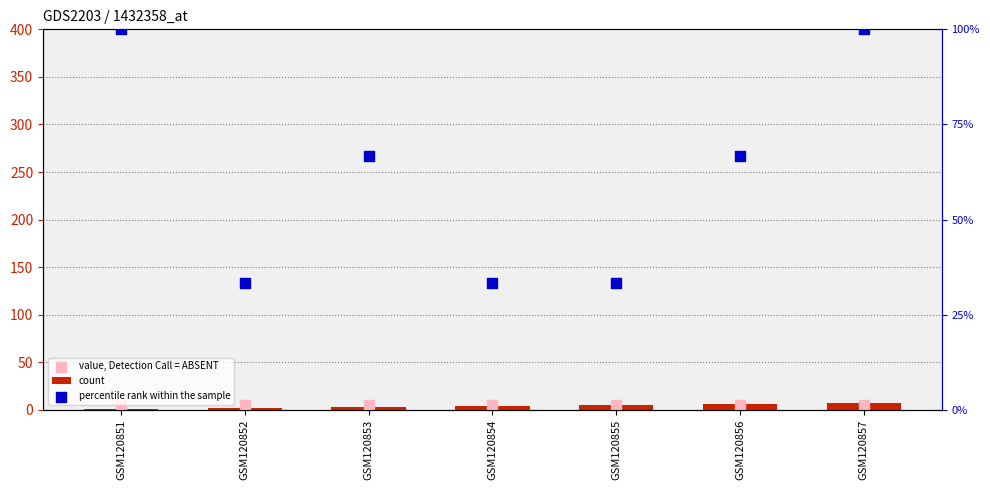

Which series has the widest spread of Y values?

percentile rank within the sample